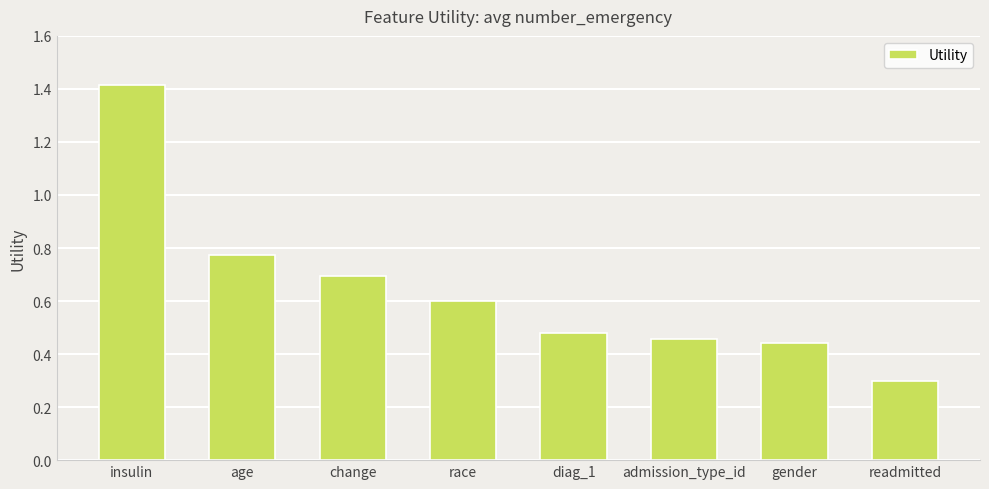

Where is the data nearest to the value 0?

readmitted